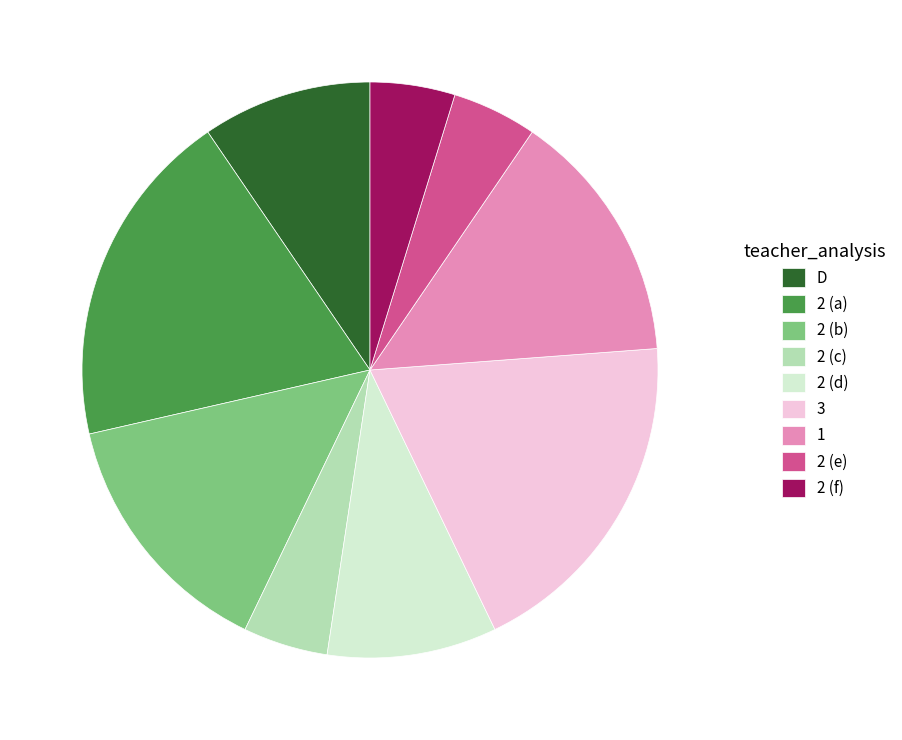

Is 2 (a) the majority of the pie?

No